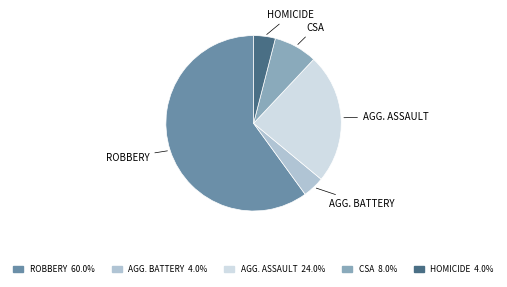

Does any single category account for the majority?

Yes